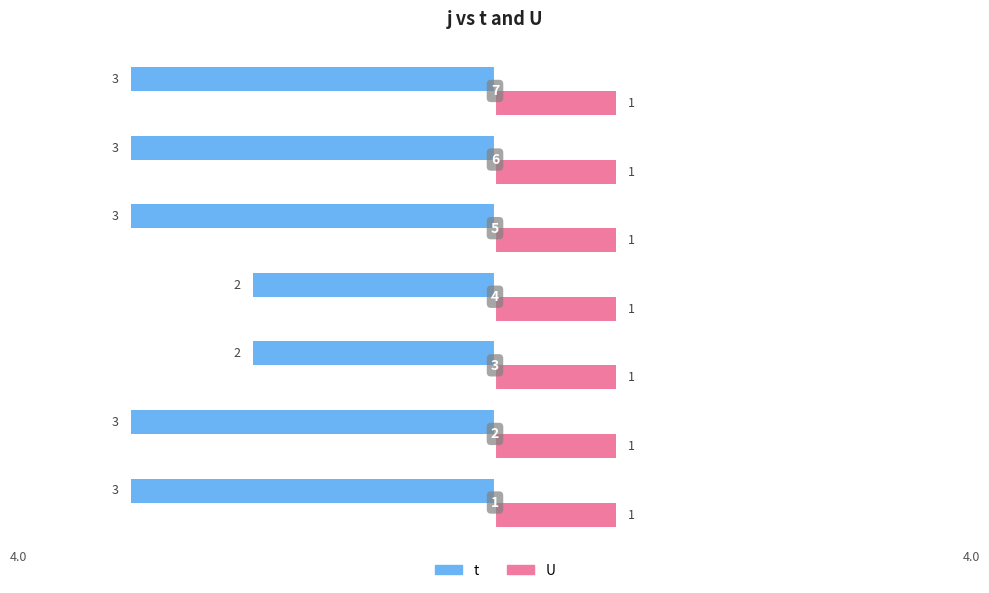

What are all the series names shown in the legend?

t, U